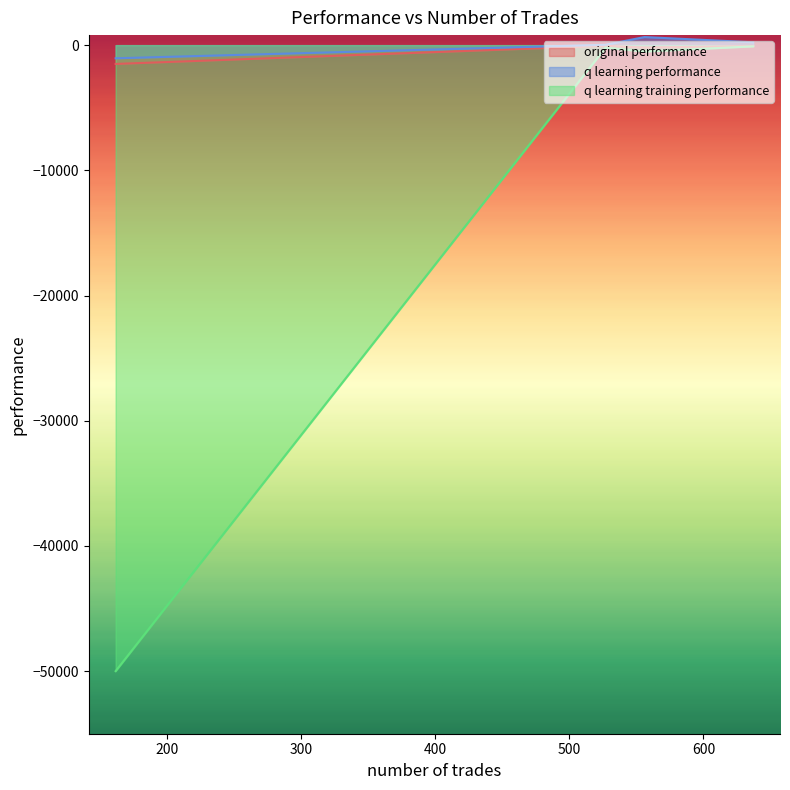

At which category is the sum across all series the highest?

637